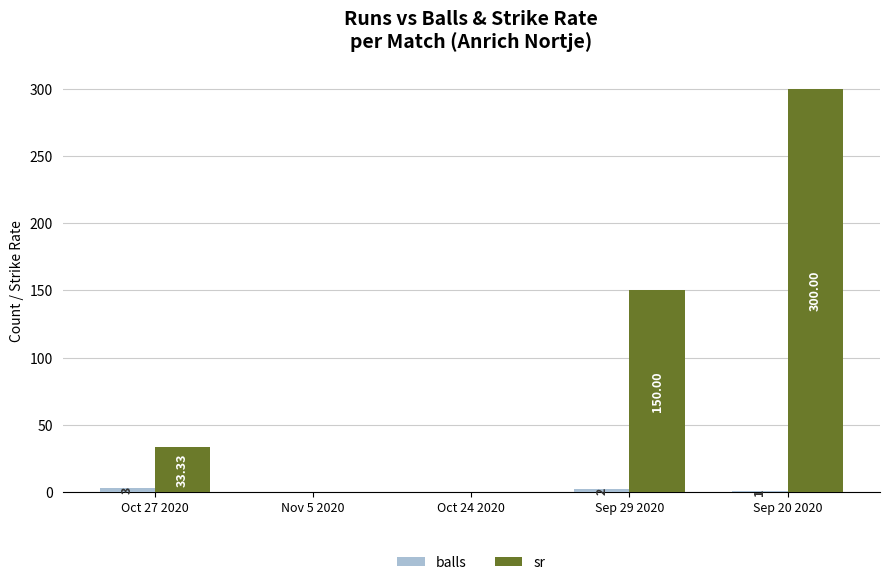

Which series changed the most between Nov 5 2020 and Sep 29 2020?

sr